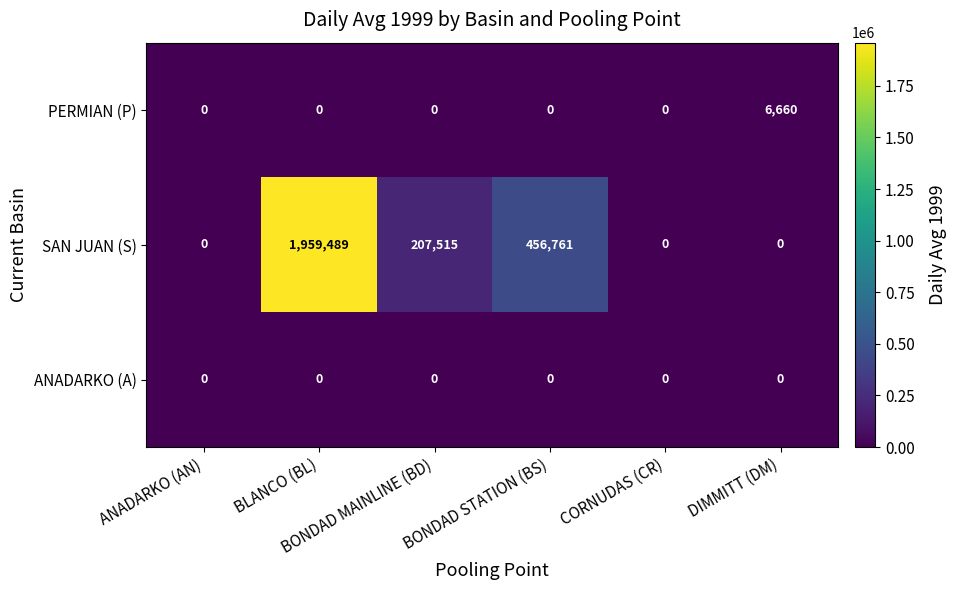

What is the average value of the SAN JUAN (S) series?

437294